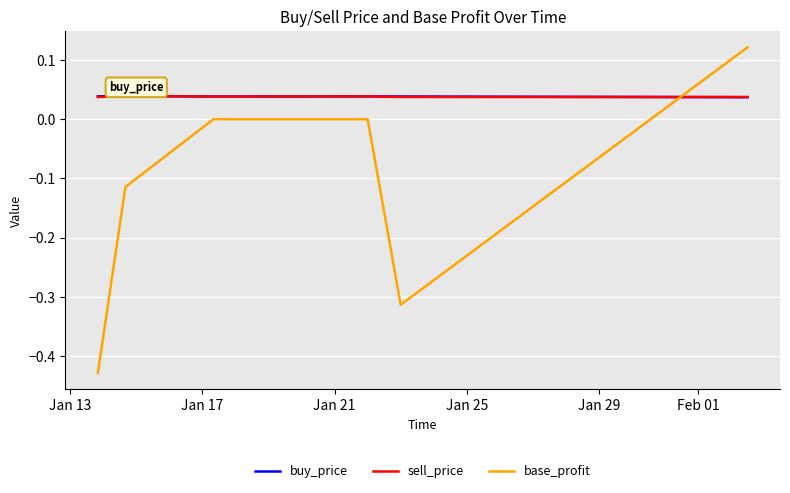

Which series has the largest range (max minus min)?

base_profit